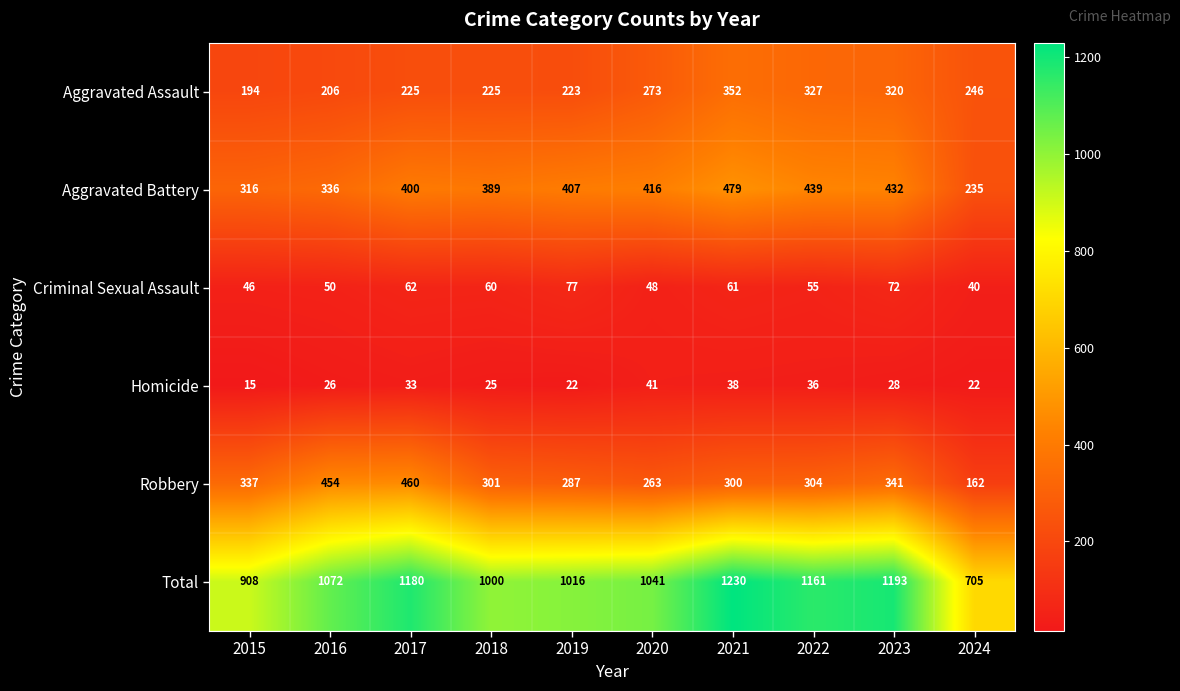

What is the sum of all Total values?

10506